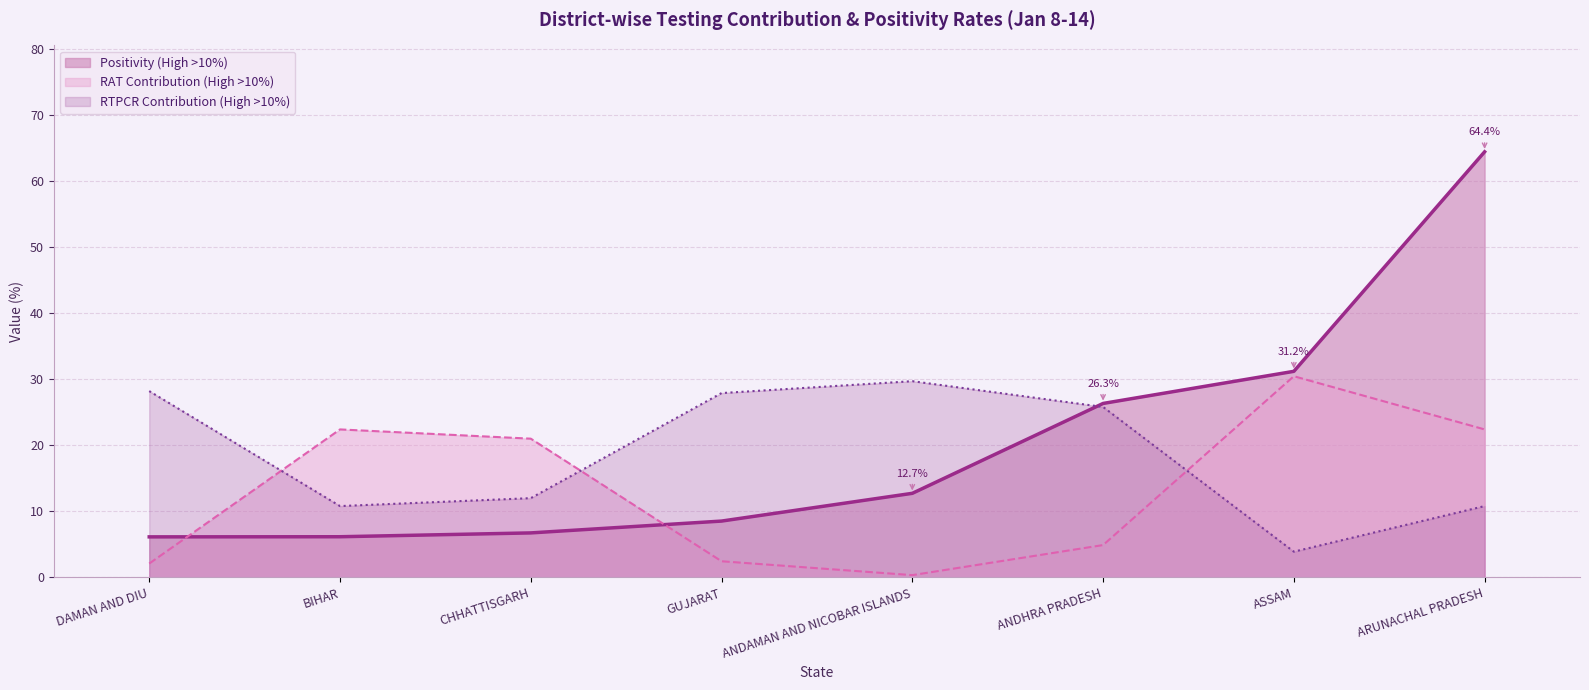

Between GUJARAT and ANDHRA PRADESH, which series saw the biggest shift?

Positivity (High >10%)